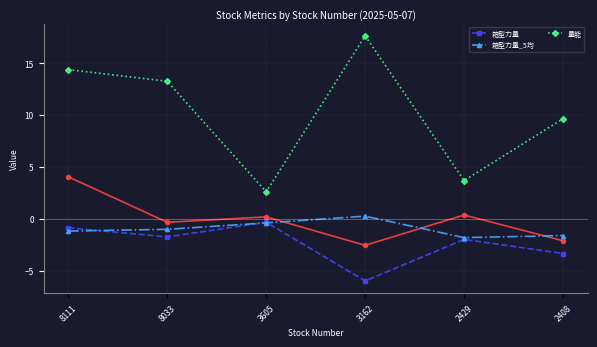

Is it true that 箱型力量_5均 equals -1.0 at 8033?

True